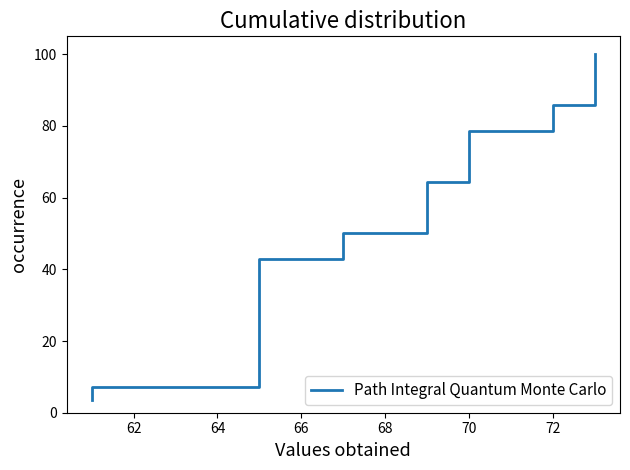

Reading right to left, transcribe all the data shown in this chart.

100.0	96.4	92.9	89.3	85.7	82.1	78.6	75.0	71.4	67.9	64.3	60.7	57.1	53.6	50.0	46.4	42.9	39.3	35.7	32.1	28.6	25.0	21.4	17.9	14.3	10.7	7.1	3.6